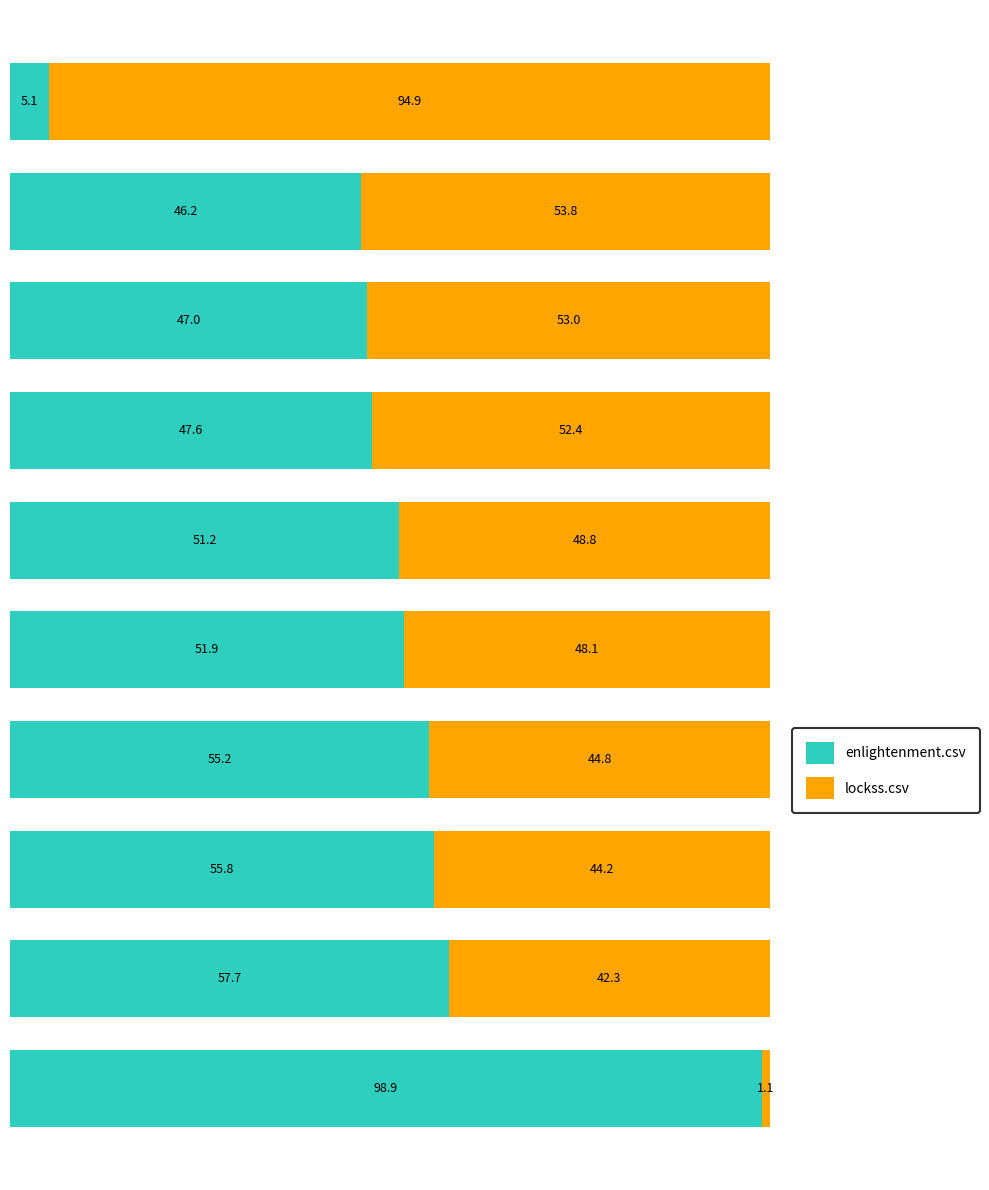

What is the average value of the enlightenment.csv series?

51.7